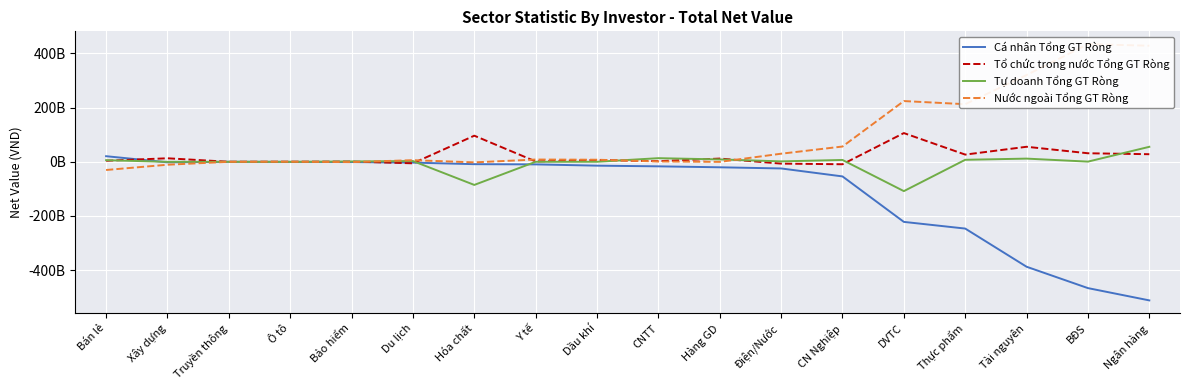

How many interior local valleys does the Tổ chức trong nước Tổng GT Ròng series have?

6